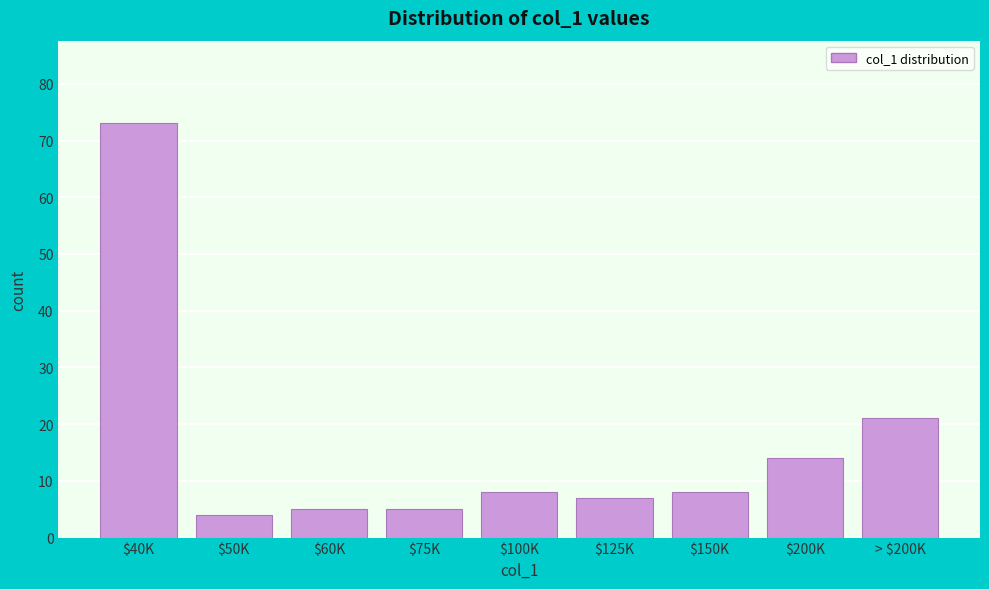

Reading left to right, what are all the values shown in this chart?

73	4	5	5	8	7	8	14	21